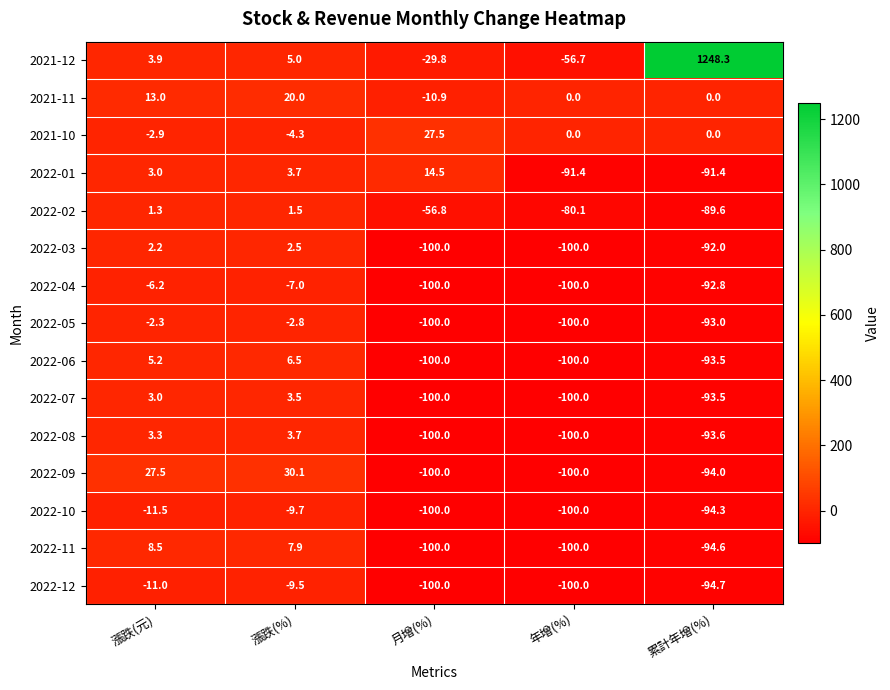

At which category is the sum across all series the highest?

累計年增(%)